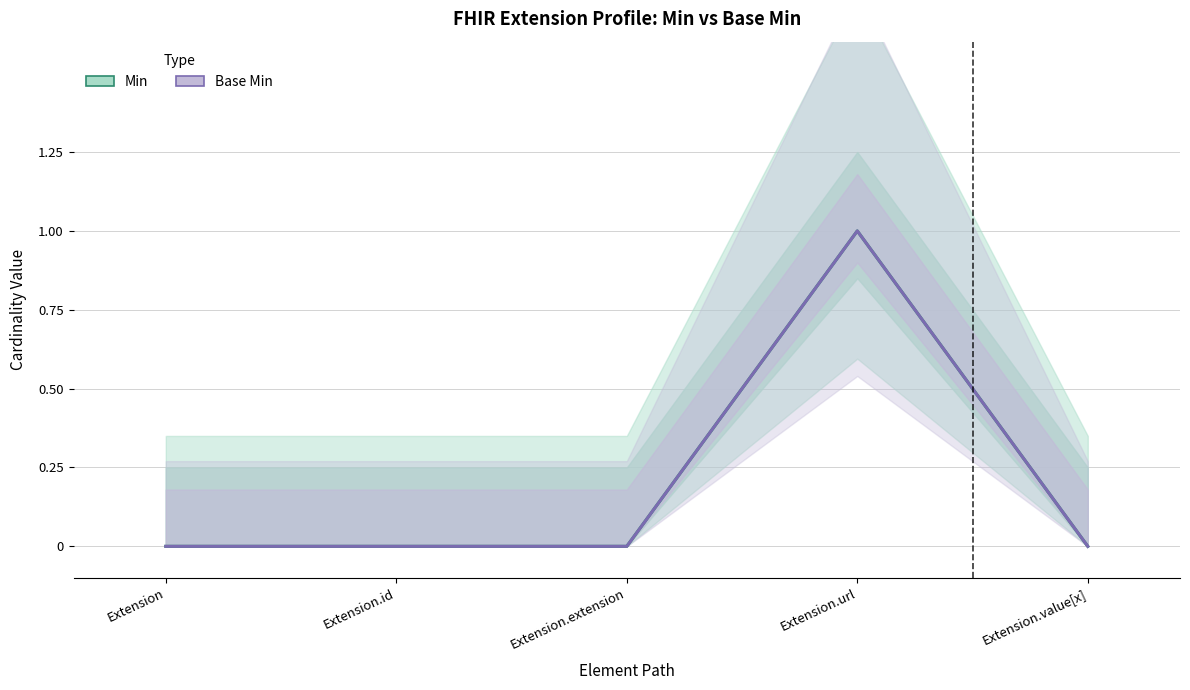

True or false: Min and Base Min cross at least once.

False